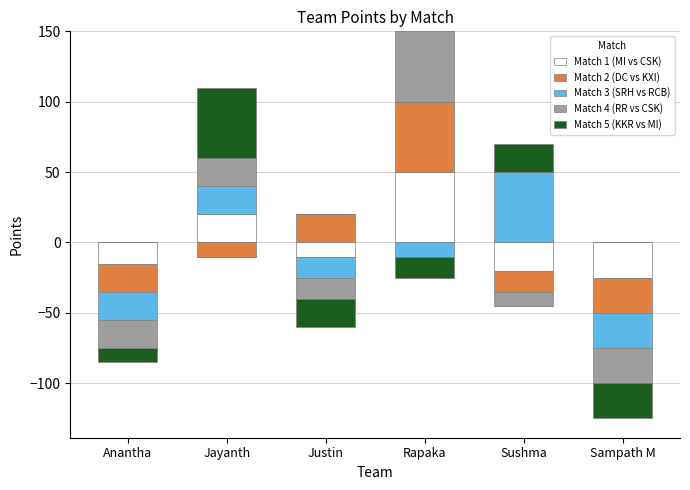

How many groups of bars are there?

6